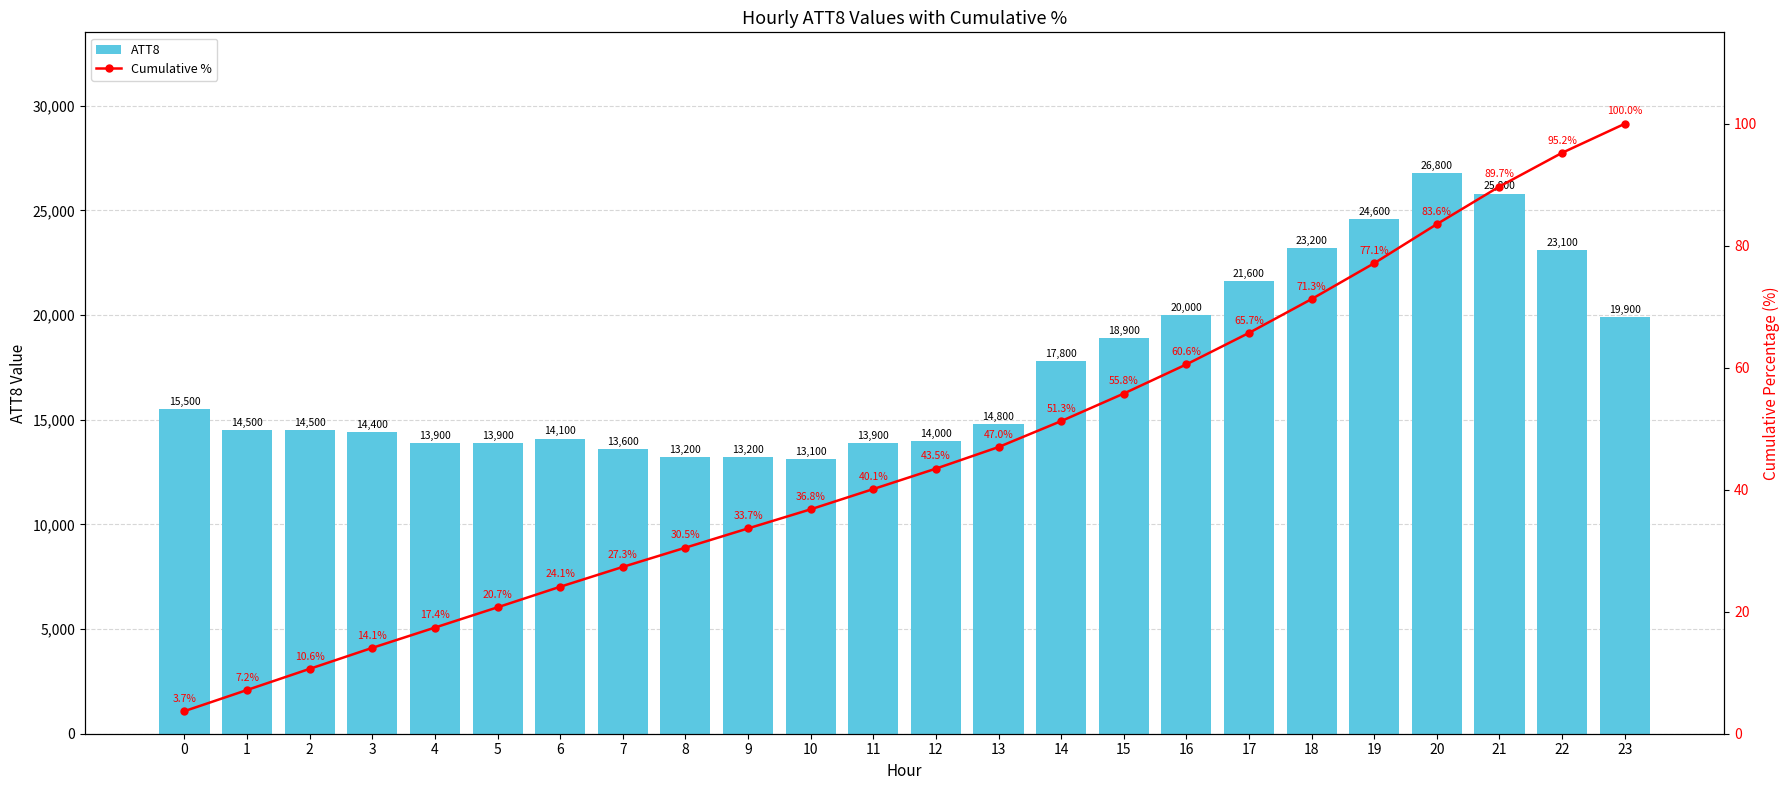

Is it true that Cumulative % equals 22.1 at 12?

False